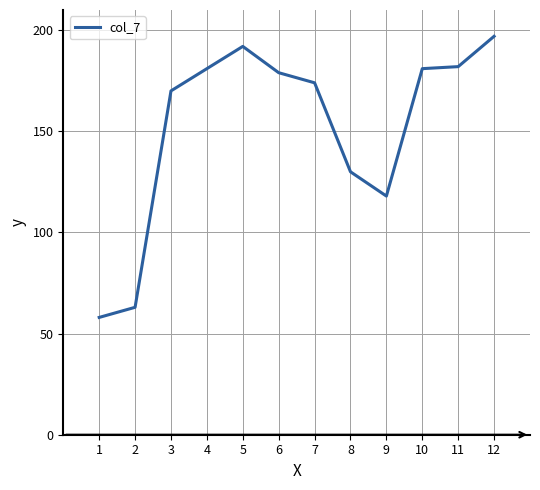

What is the greatest value displayed?

197